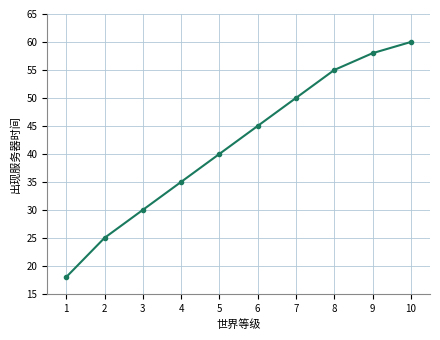

Approximately how many times larger is the value at 4 compared to 7?

0.7